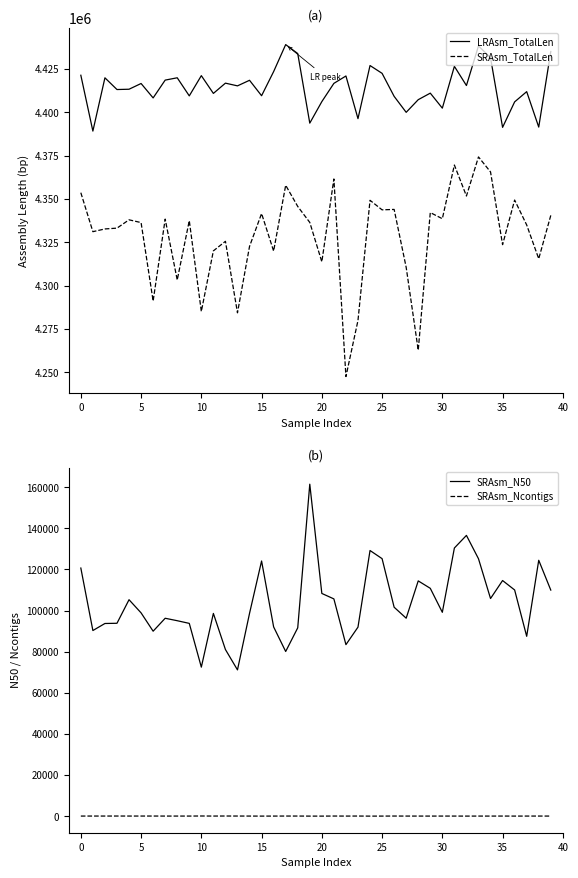

True or false: SRAsm_TotalLen and LRAsm_TotalLen cross at least once.

False